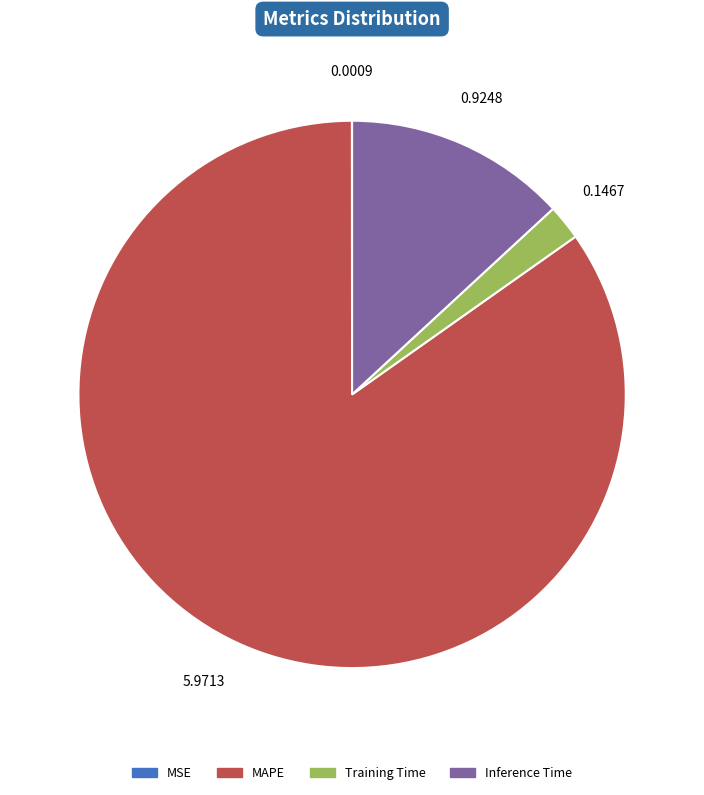

Is it true that Training Time is 13% of the pie?

False